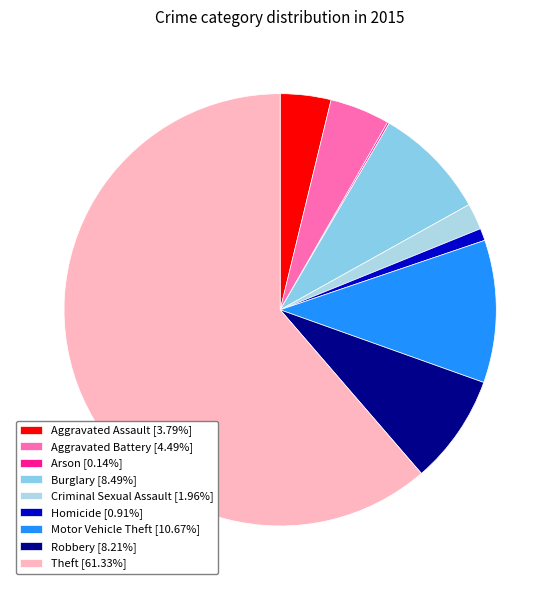

To the nearest percent, what percentage of the pie is Criminal Sexual Assault?

2%